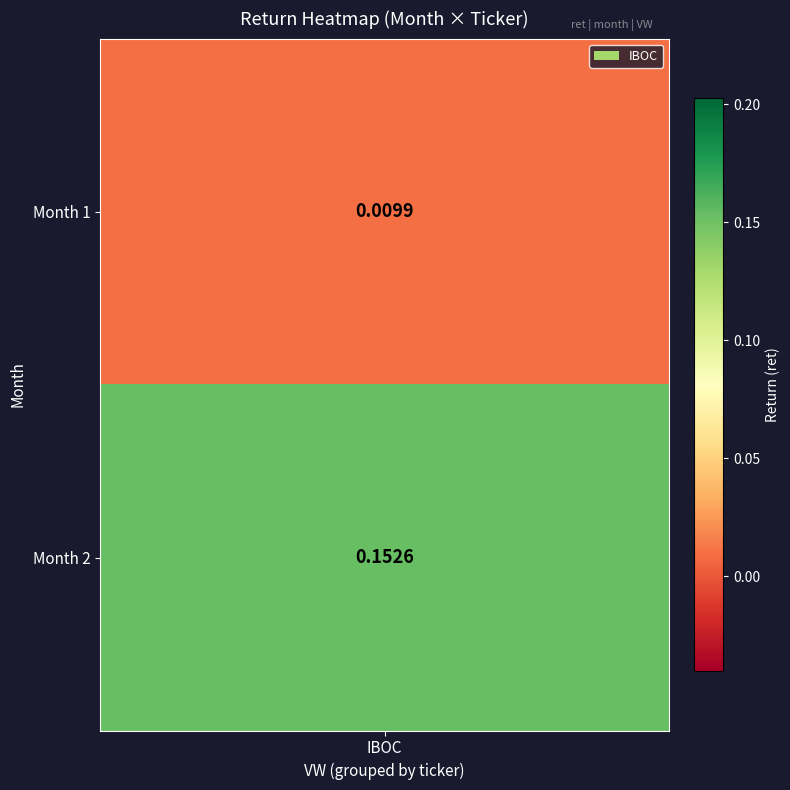

True or false: the data shows 0.0 at 1.

False